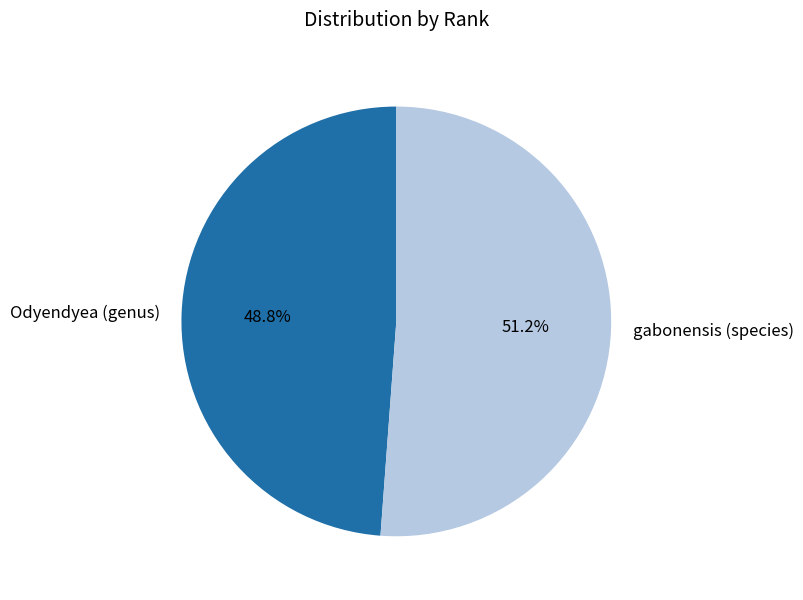

To the nearest percent, what is the average slice percentage?

50%